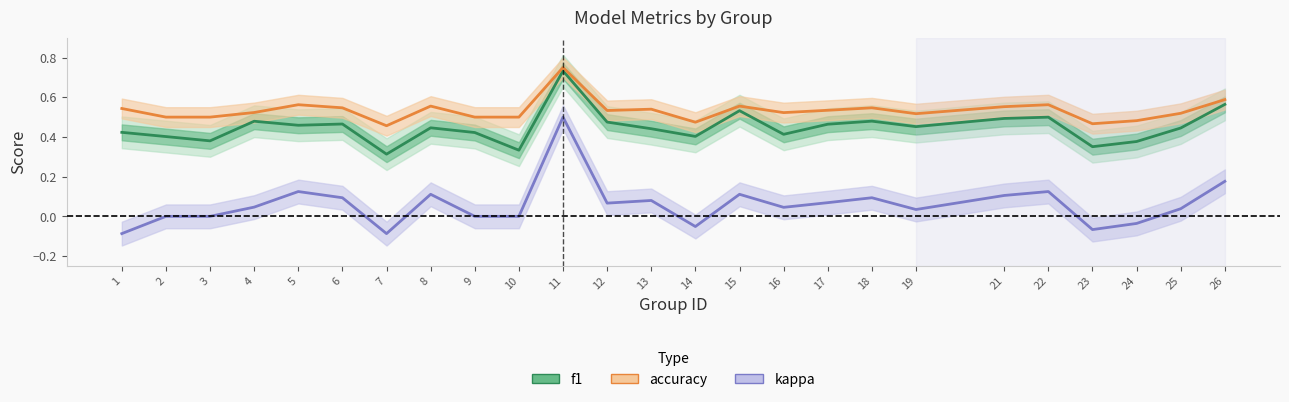

What is the difference between the maximum and minimum values in the f1 series?

0.4